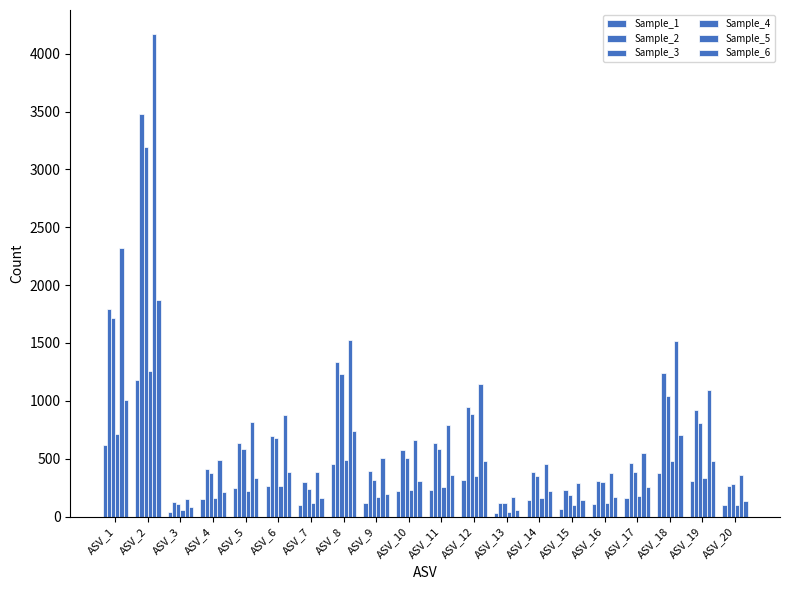

Reading left to right, list all the values displayed in this chart.

Sample_1: ASV_1=621	ASV_2=1184	ASV_3=41	ASV_4=152	ASV_5=246	ASV_6=260	ASV_7=103	ASV_8=456	ASV_9=116	ASV_10=220	ASV_11=226	ASV_12=315	ASV_13=27	ASV_14=141	ASV_15=67	ASV_16=105	ASV_17=164	ASV_18=380	ASV_19=307	ASV_20=100
Sample_2: ASV_1=1795	ASV_2=3481	ASV_3=126	ASV_4=413	ASV_5=635	ASV_6=693	ASV_7=298	ASV_8=1333	ASV_9=391	ASV_10=578	ASV_11=633	ASV_12=944	ASV_13=113	ASV_14=384	ASV_15=229	ASV_16=303	ASV_17=462	ASV_18=1238	ASV_19=919	ASV_20=267
Sample_3: ASV_1=1714	ASV_2=3194	ASV_3=107	ASV_4=376	ASV_5=582	ASV_6=675	ASV_7=242	ASV_8=1233	ASV_9=315	ASV_10=509	ASV_11=582	ASV_12=887	ASV_13=114	ASV_14=352	ASV_15=190	ASV_16=299	ASV_17=385	ASV_18=1045	ASV_19=811	ASV_20=282
Sample_4: ASV_1=717	ASV_2=1255	ASV_3=54	ASV_4=164	ASV_5=223	ASV_6=268	ASV_7=114	ASV_8=491	ASV_9=171	ASV_10=227	ASV_11=257	ASV_12=352	ASV_13=42	ASV_14=161	ASV_15=99	ASV_16=121	ASV_17=176	ASV_18=479	ASV_19=333	ASV_20=103
Sample_5: ASV_1=2321	ASV_2=4169	ASV_3=154	ASV_4=489	ASV_5=815	ASV_6=881	ASV_7=384	ASV_8=1524	ASV_9=505	ASV_10=659	ASV_11=789	ASV_12=1143	ASV_13=169	ASV_14=451	ASV_15=289	ASV_16=373	ASV_17=552	ASV_18=1518	ASV_19=1093	ASV_20=359
Sample_6: ASV_1=1009	ASV_2=1868	ASV_3=78	ASV_4=209	ASV_5=337	ASV_6=389	ASV_7=162	ASV_8=735	ASV_9=195	ASV_10=310	ASV_11=355	ASV_12=481	ASV_13=59	ASV_14=218	ASV_15=141	ASV_16=172	ASV_17=257	ASV_18=708	ASV_19=484	ASV_20=138